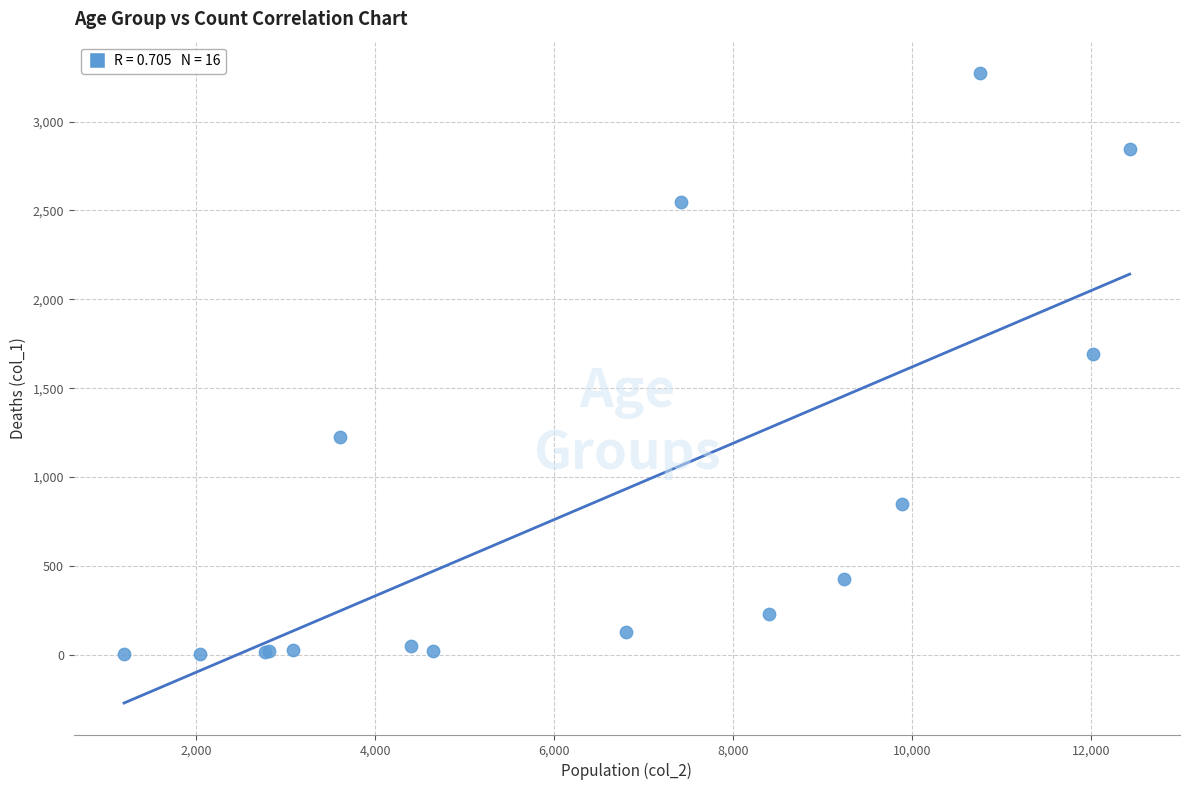

What Y value in the scatter plot is closest to 1638?

1690